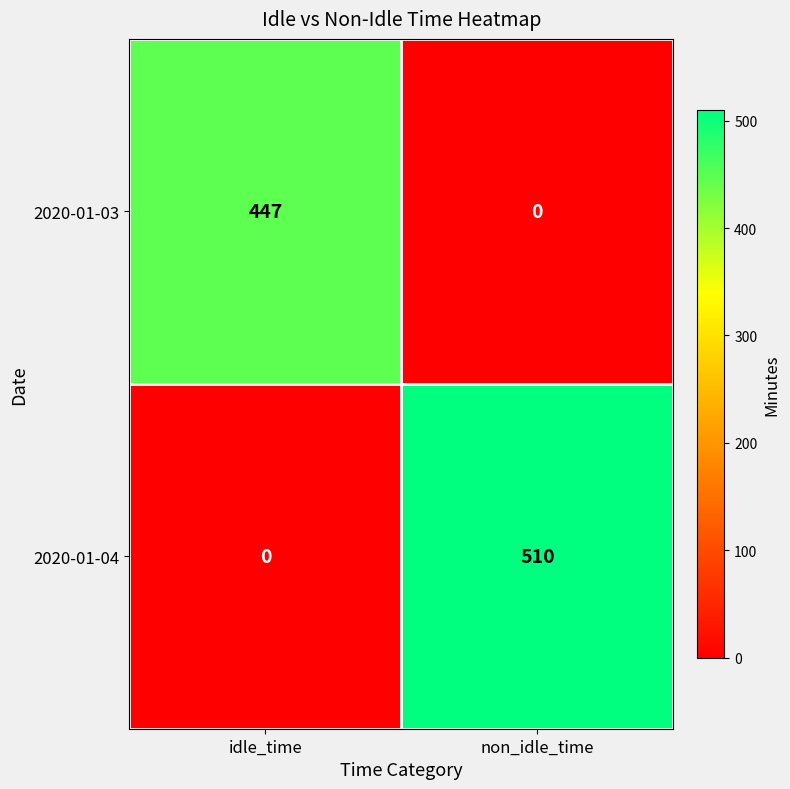

What is the total value across all series at idle_time?

447